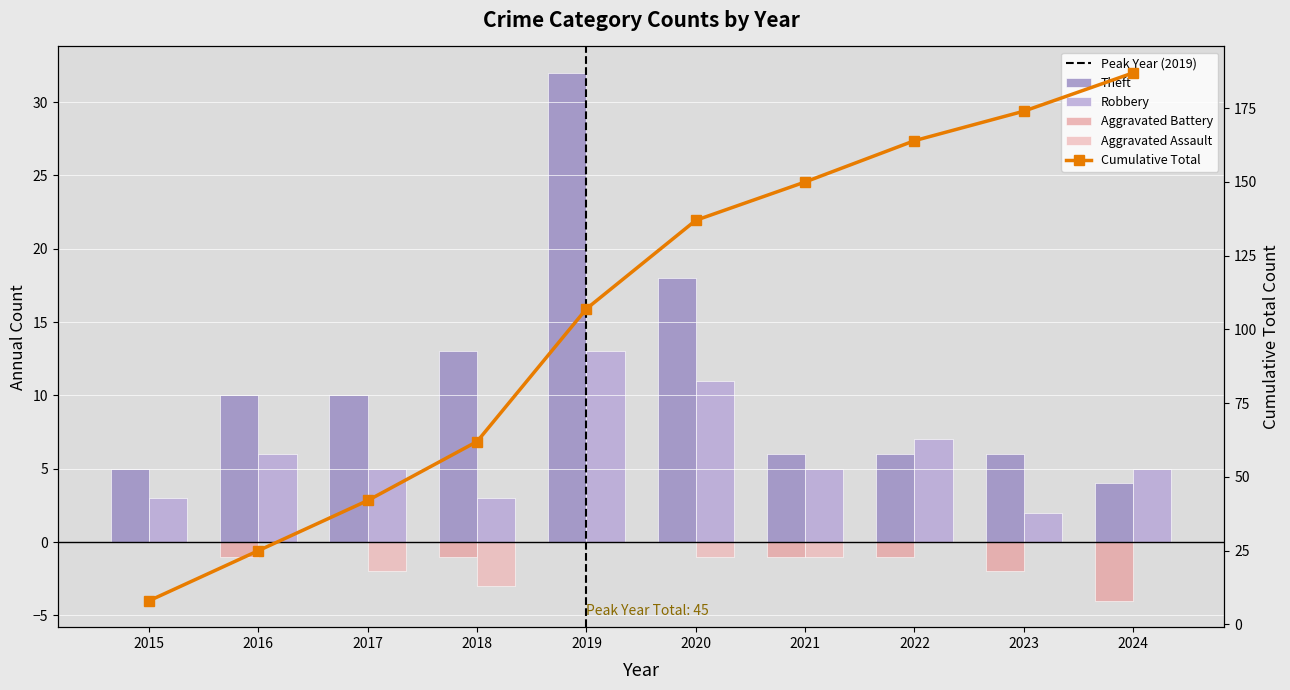

At which label is Aggravated Assault closest to -1?

2020